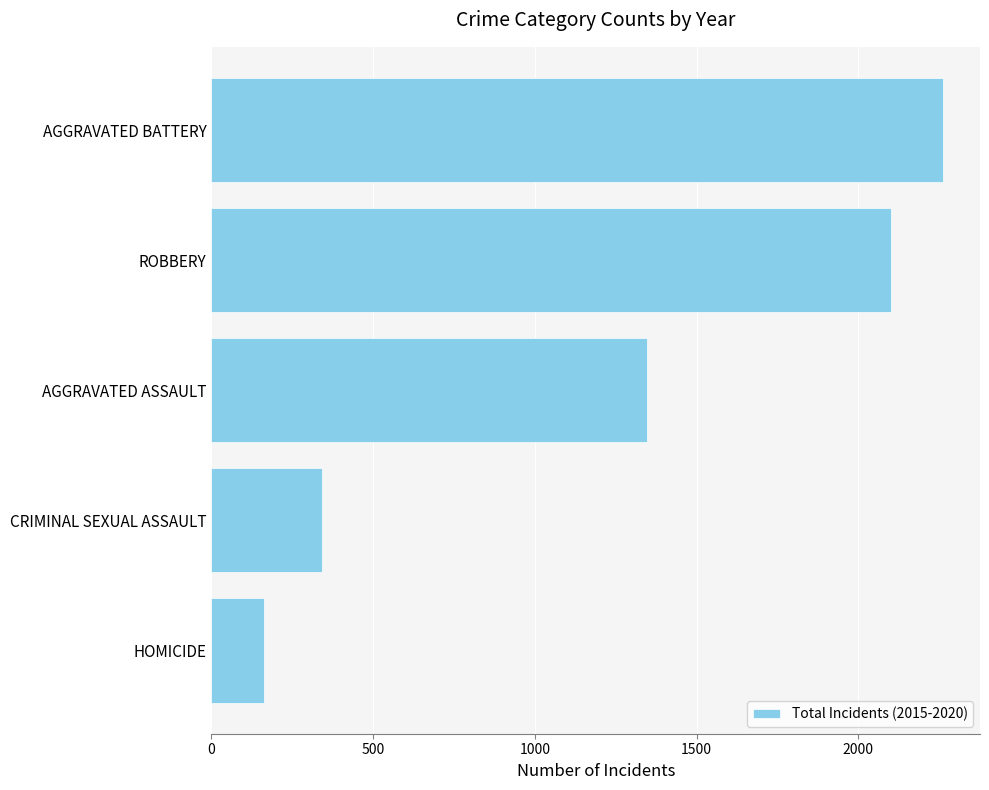

What is the sum of all values?

6216